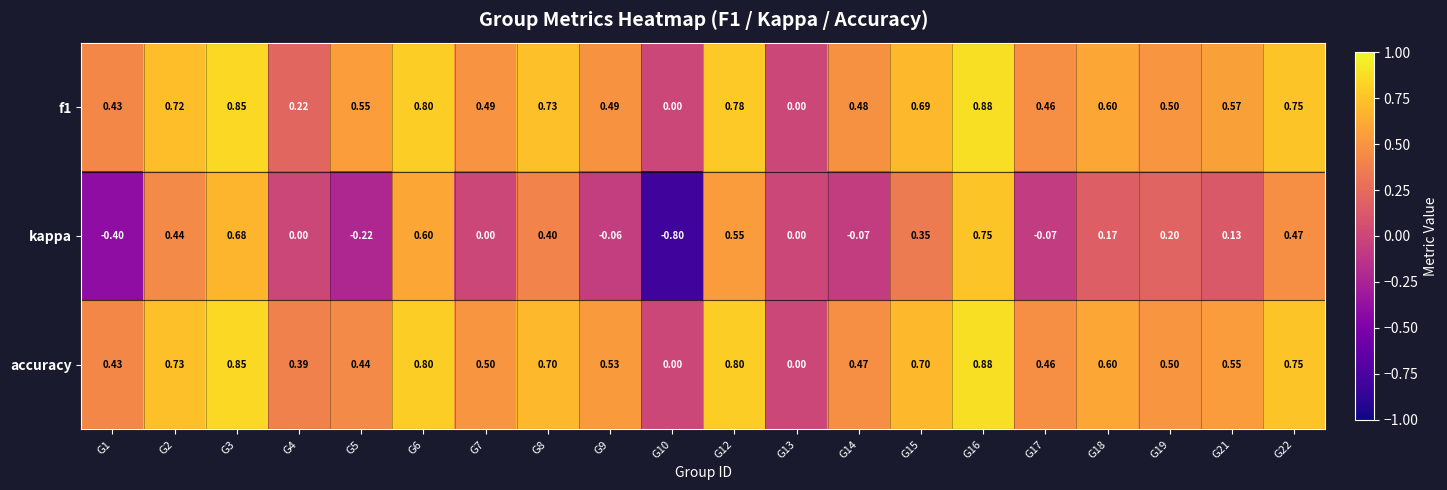

Which series has the largest range (max minus min)?

kappa